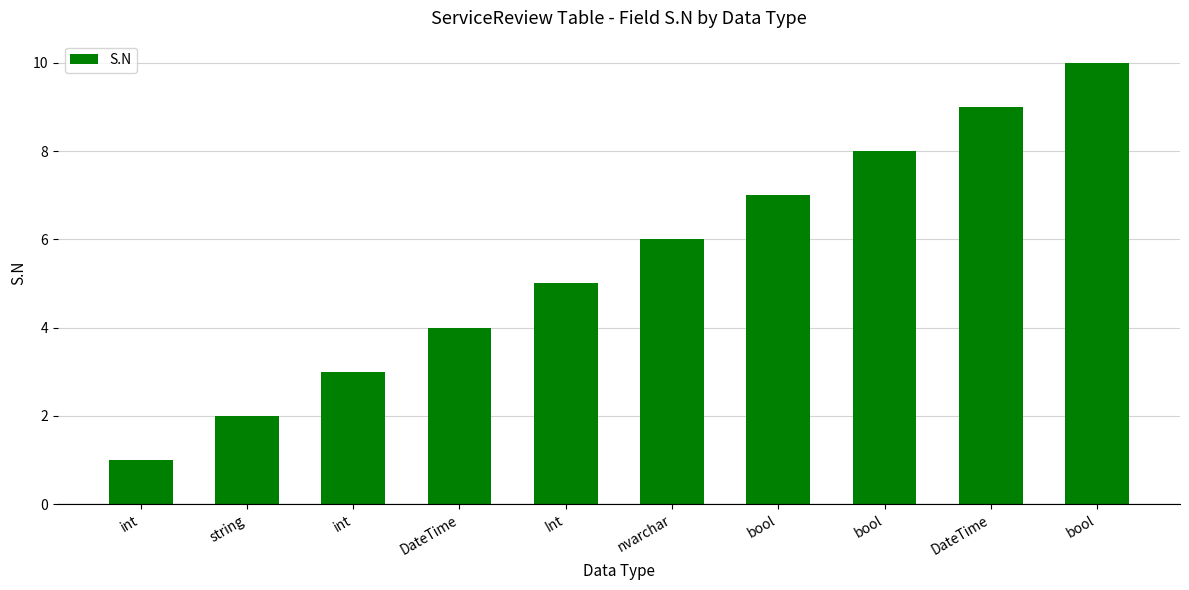

Which label corresponds to the largest value in the chart?

bool